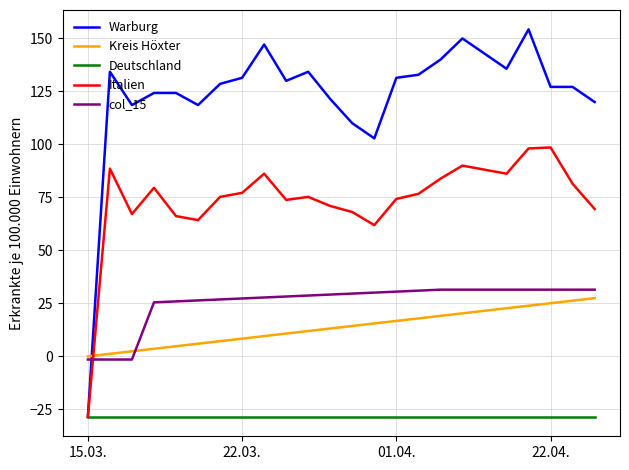

Which series has the largest range (max minus min)?

Warburg